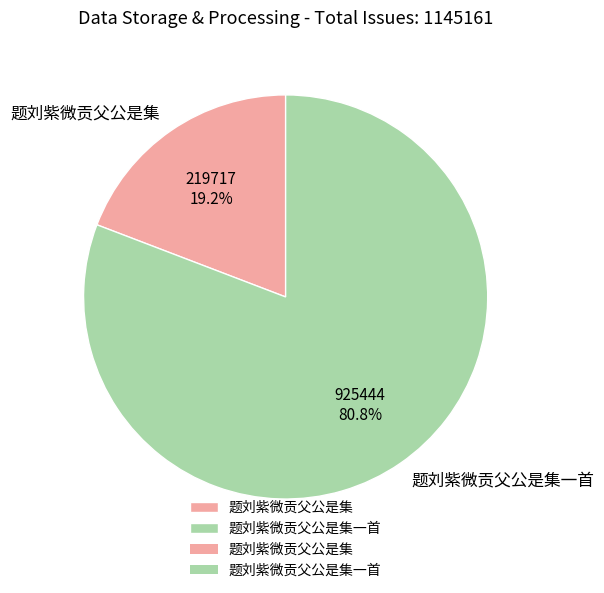

How many segments does this pie chart have?

2